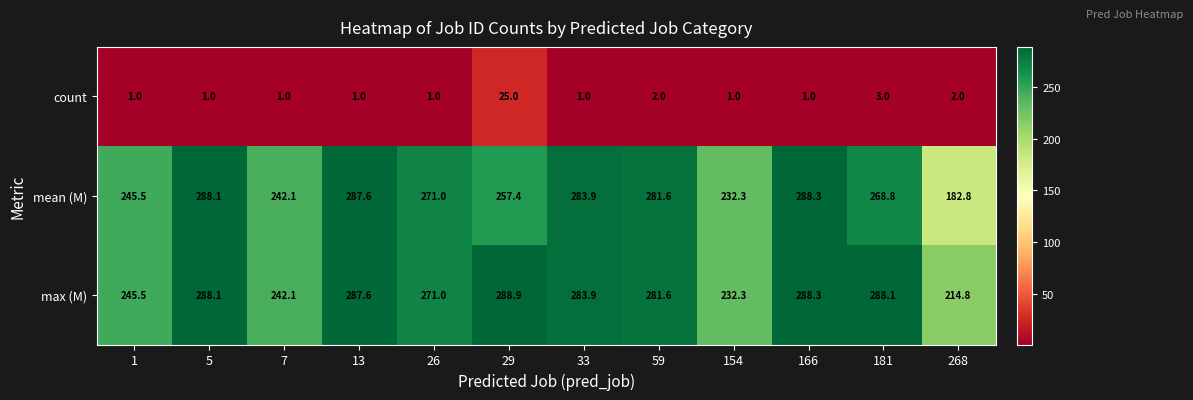

What is the difference between the maximum and minimum values in the mean (M) series?

105.5